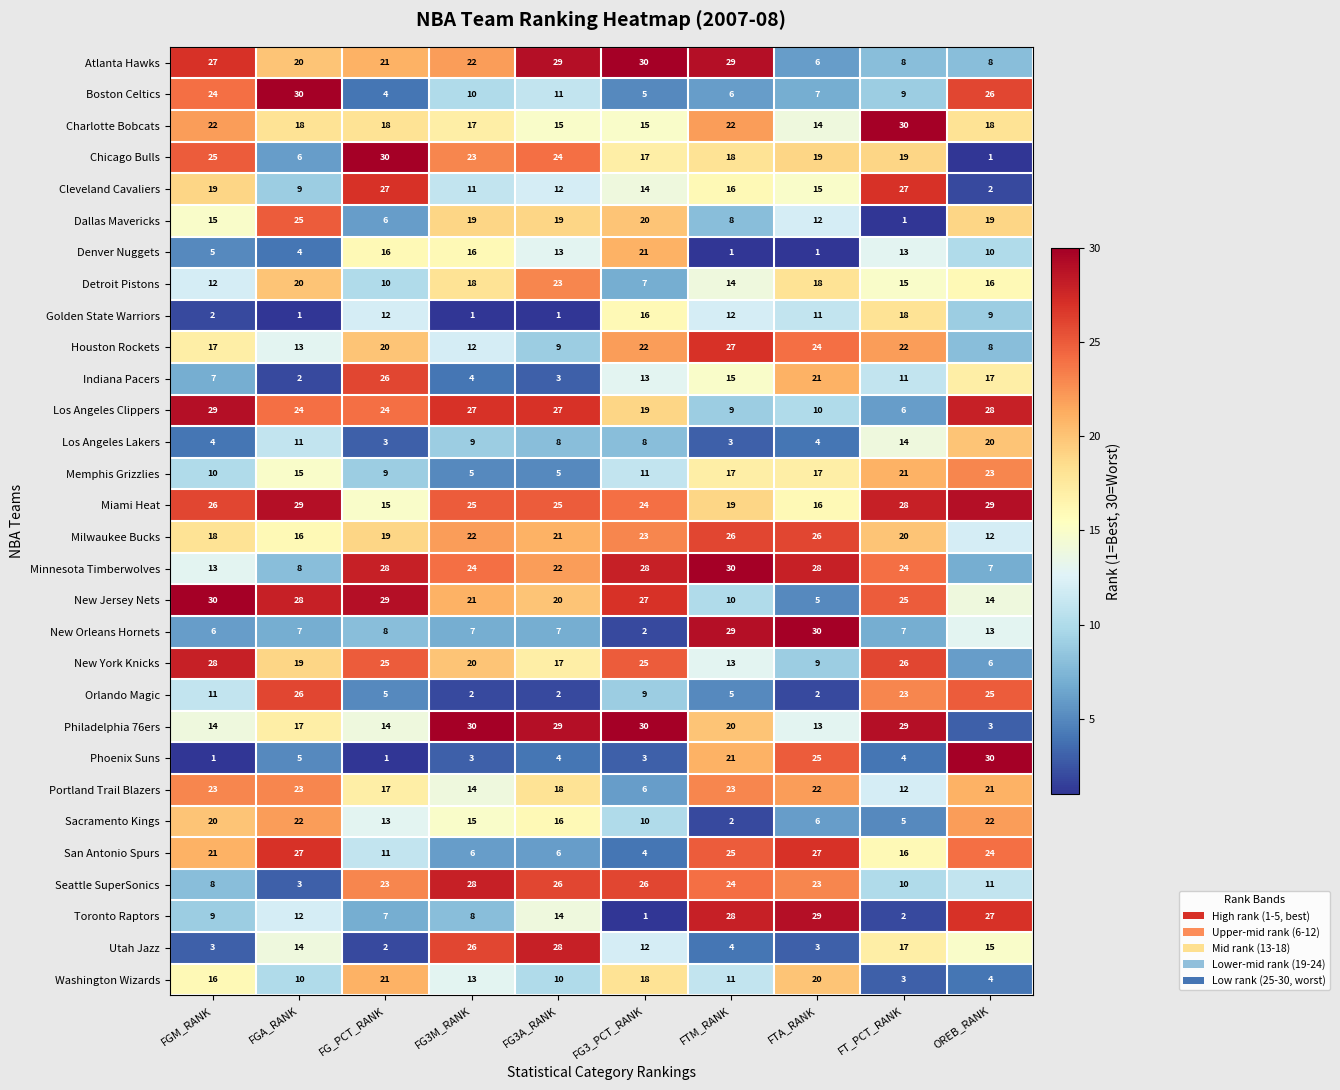

What is the sum of the Philadelphia 76ers values at FT_PCT_RANK and FG3A_RANK?

58